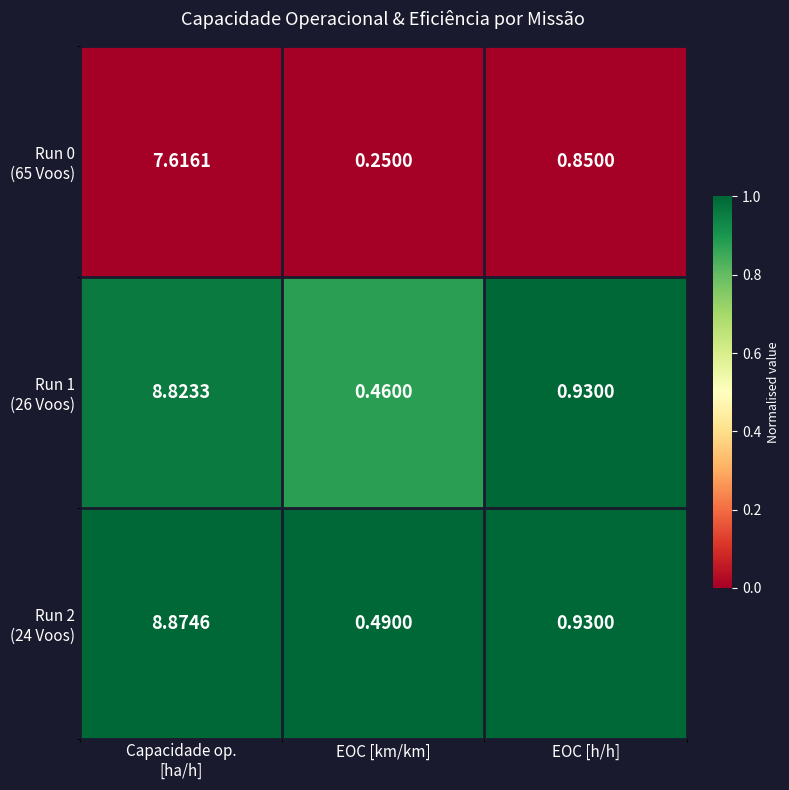

At which category is the sum across all series the highest?

Capacidade op.
[ha/h]